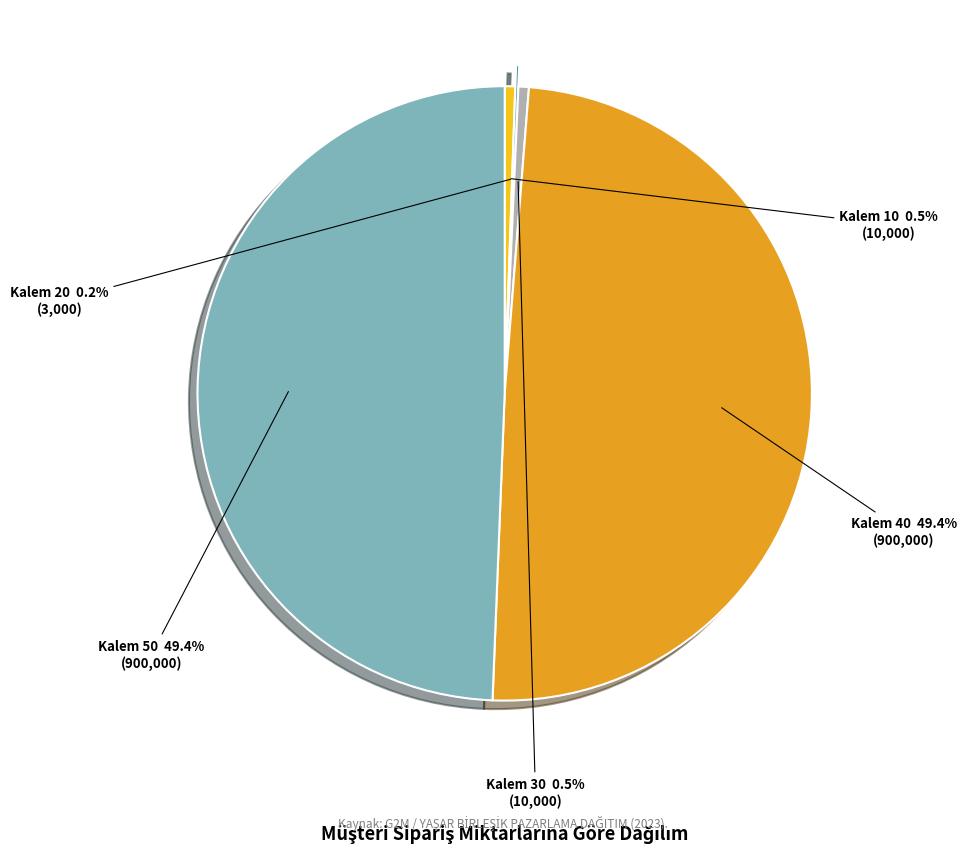

Is there a majority slice in this chart?

No